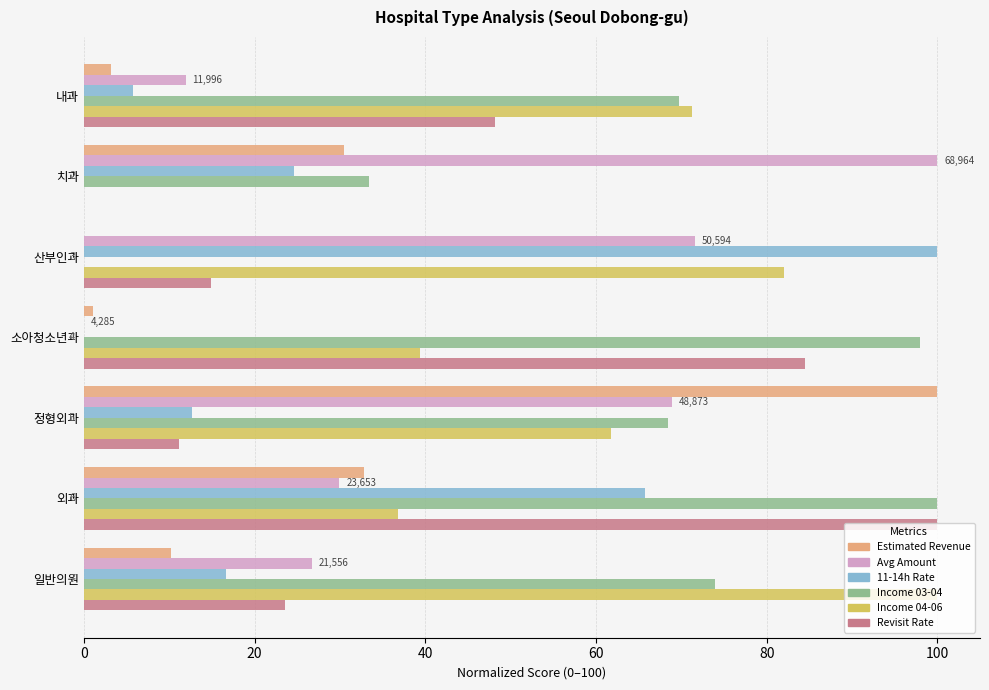

What is the sum of the Estimated Revenue values at 정형외과 and 치과?

130.5